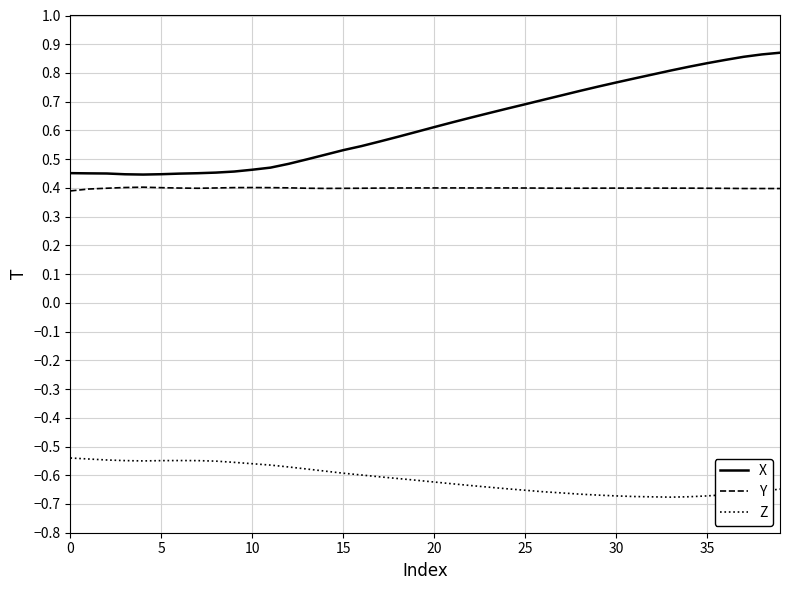

True or false: Z and Y intersect in this chart.

False